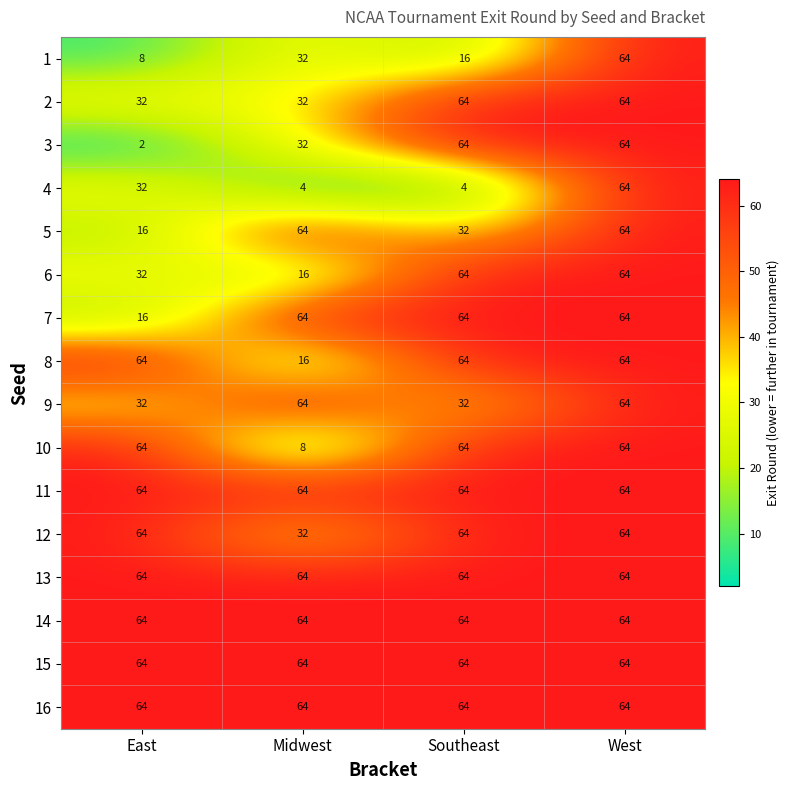

At which category does the chart reach its minimum across all series?

East